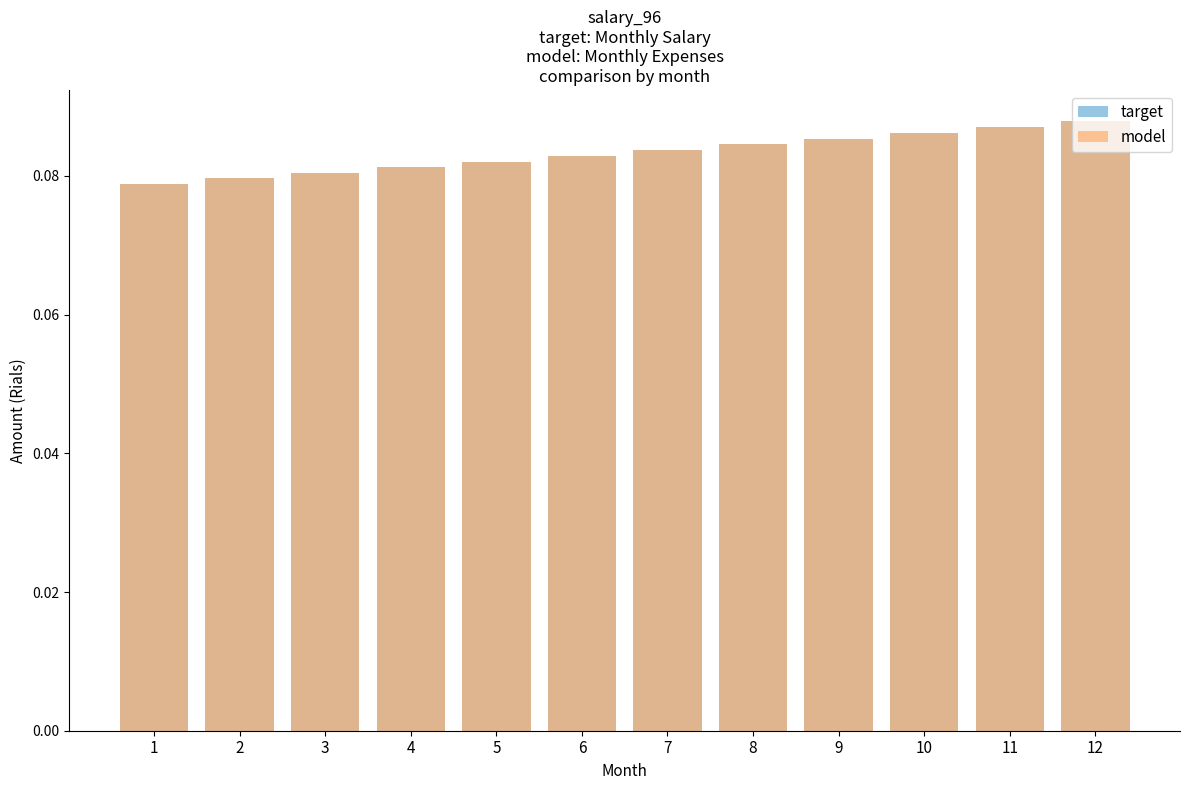

Is it true that model equals 0.1 at 8?

True